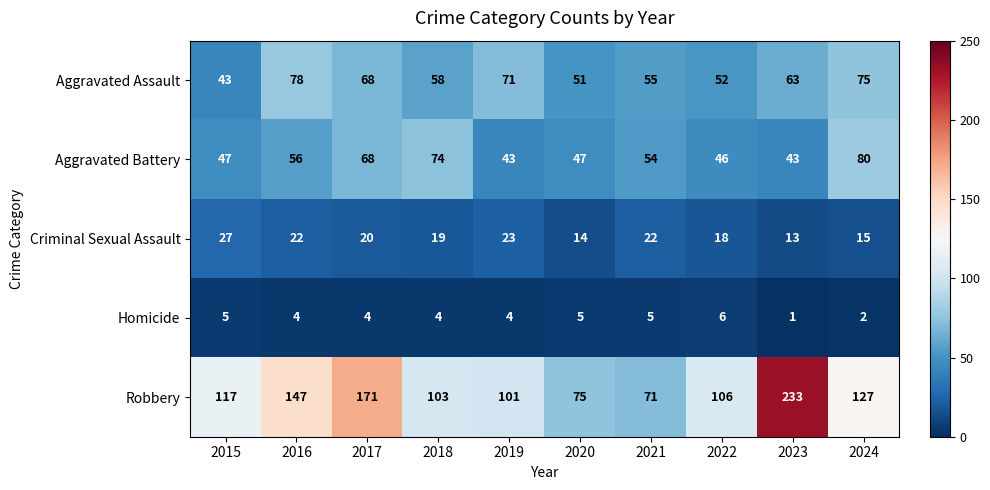

At which label is Aggravated Assault closest to 60?

2018